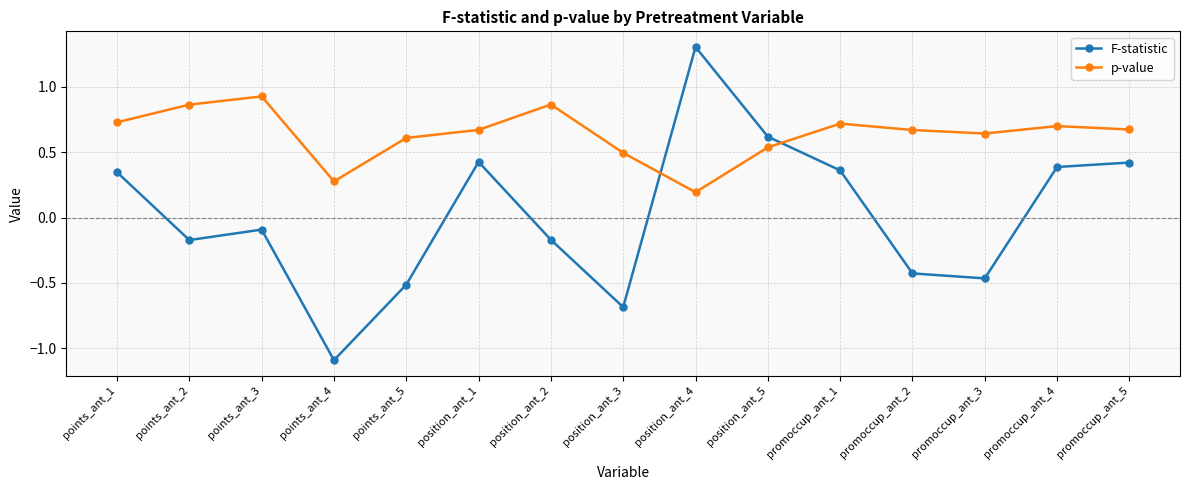

How many times do p-value and F-statistic cross each other?

2